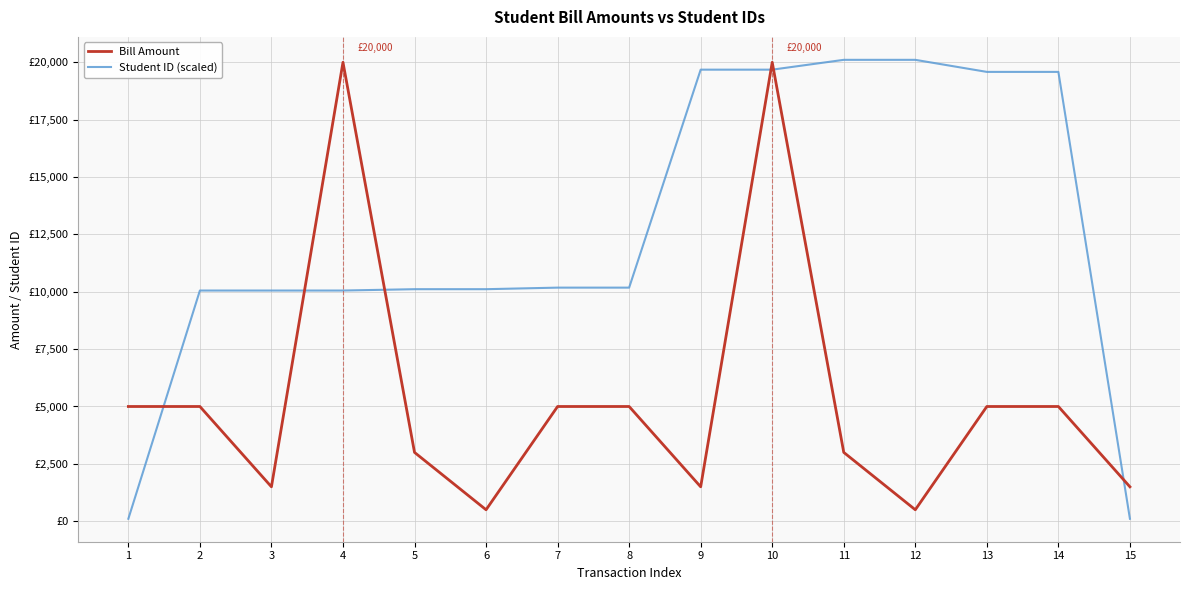

Does the chart have visible grid lines?

Yes